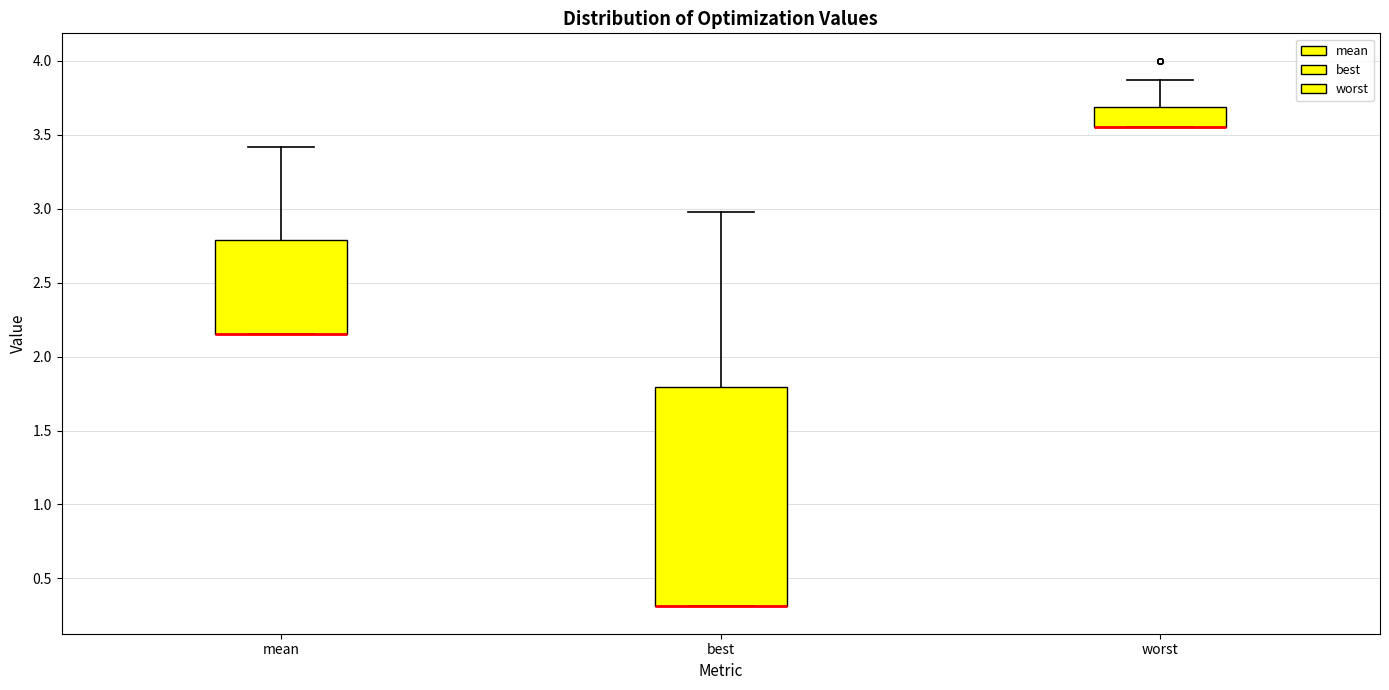

Reading left to right, transcribe this box plot: for each box, give where its median line is, the range the box spans, and where its two whiskers end, as read against the y-axis. The values are not printed on the chart, so give them approximately, as read against the axis.

mean: median 2.15 (drawn on the box's lower edge), box 2.15 to 2.80, whiskers 2.15 to 3.40
best: median 0.30 (drawn on the box's lower edge), box 0.30 to 1.80, whiskers 0.30 to 3.00
worst: median 3.55 (drawn on the box's lower edge), box 3.55 to 3.70, whiskers 3.55 to 3.85